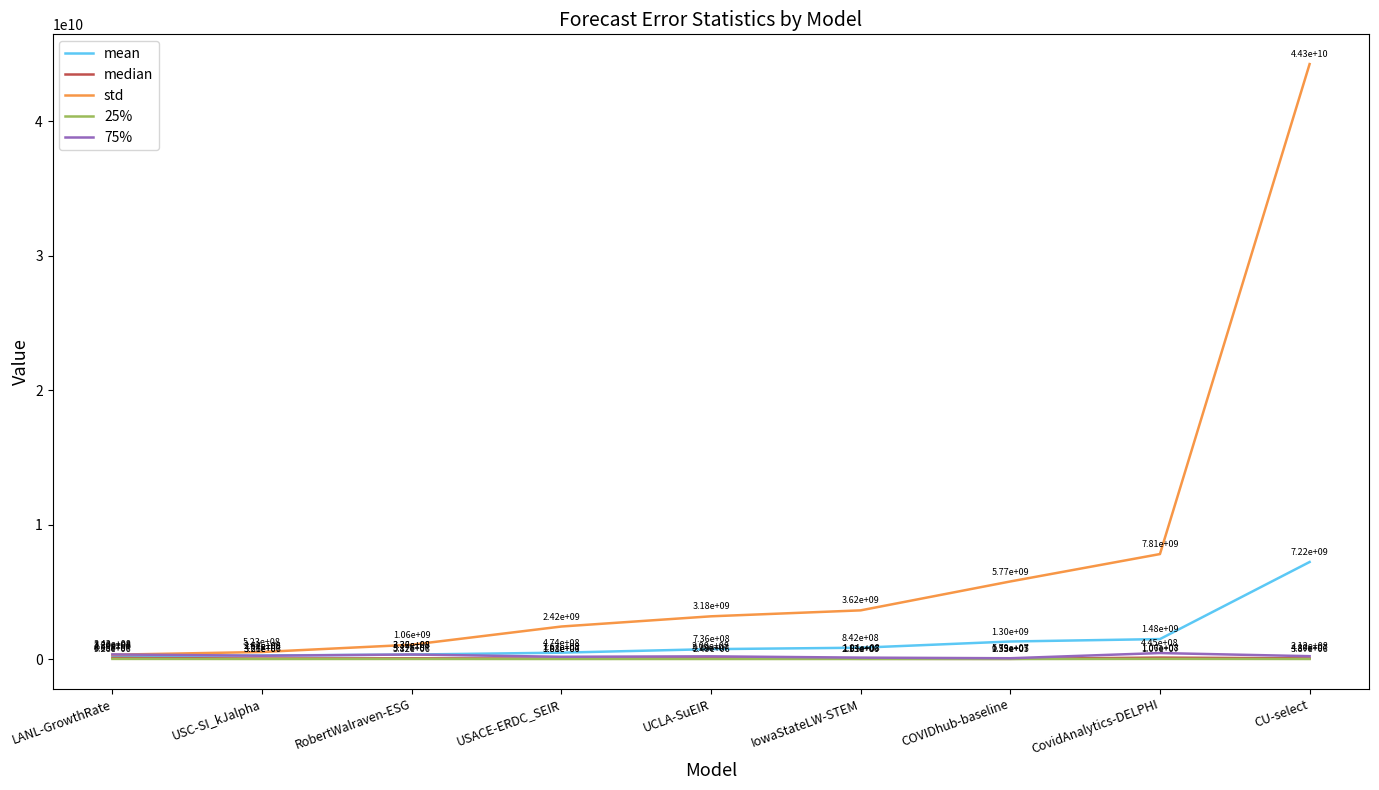

True or false: 25% has more than 1 interior local peaks.

True